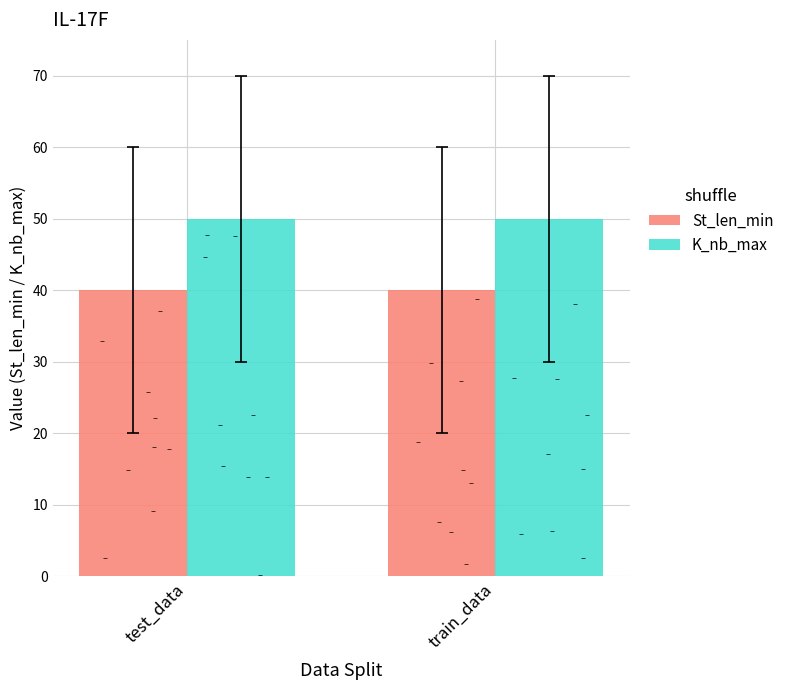

What is the total value across all series at train_data?

90